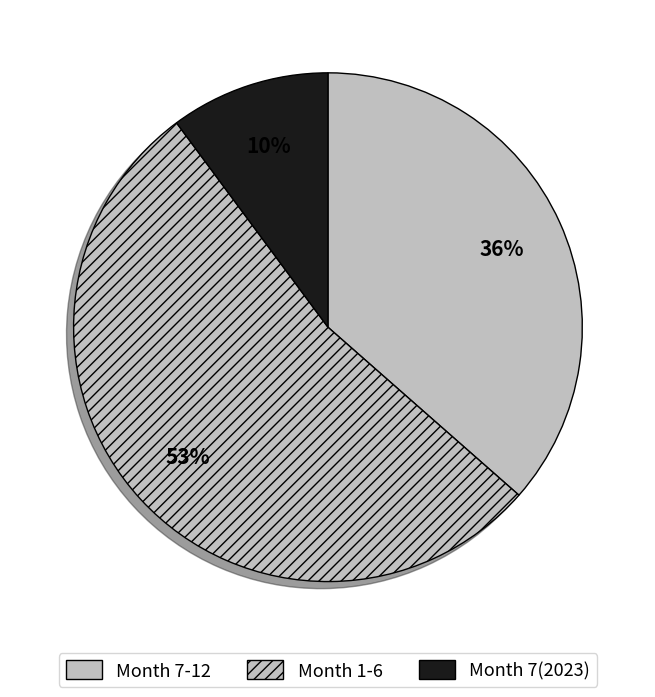

How many segments does this pie chart have?

3